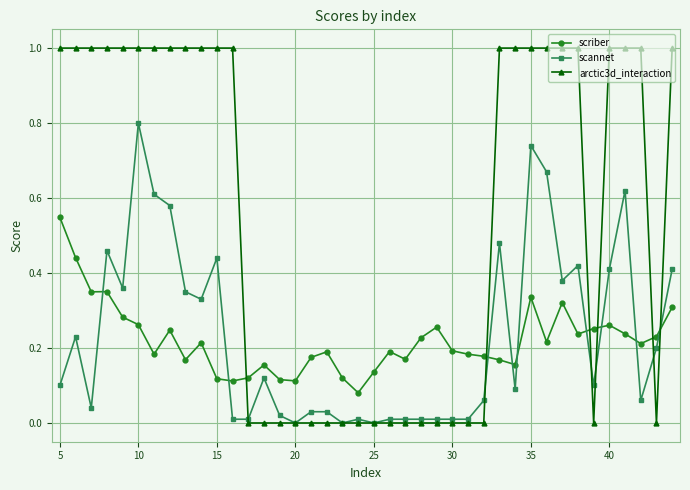

Which series has the largest range (max minus min)?

arctic3d_interaction